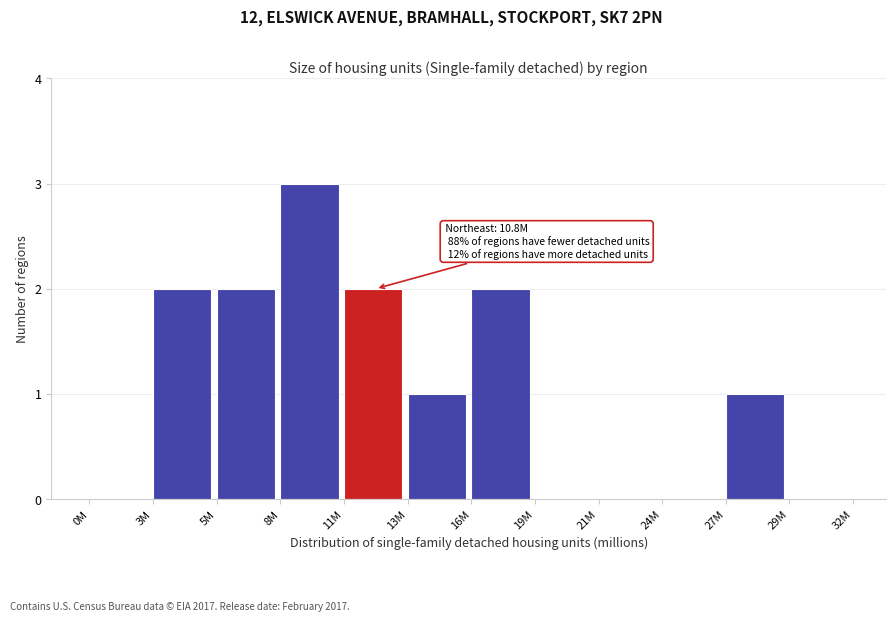

Reading left to right, extract all data points from this chart.

0M=0	3M=2	5M=2	8M=3	11M=2	13M=1	16M=2	19M=0	21M=0	24M=0	27M=1	29M=0